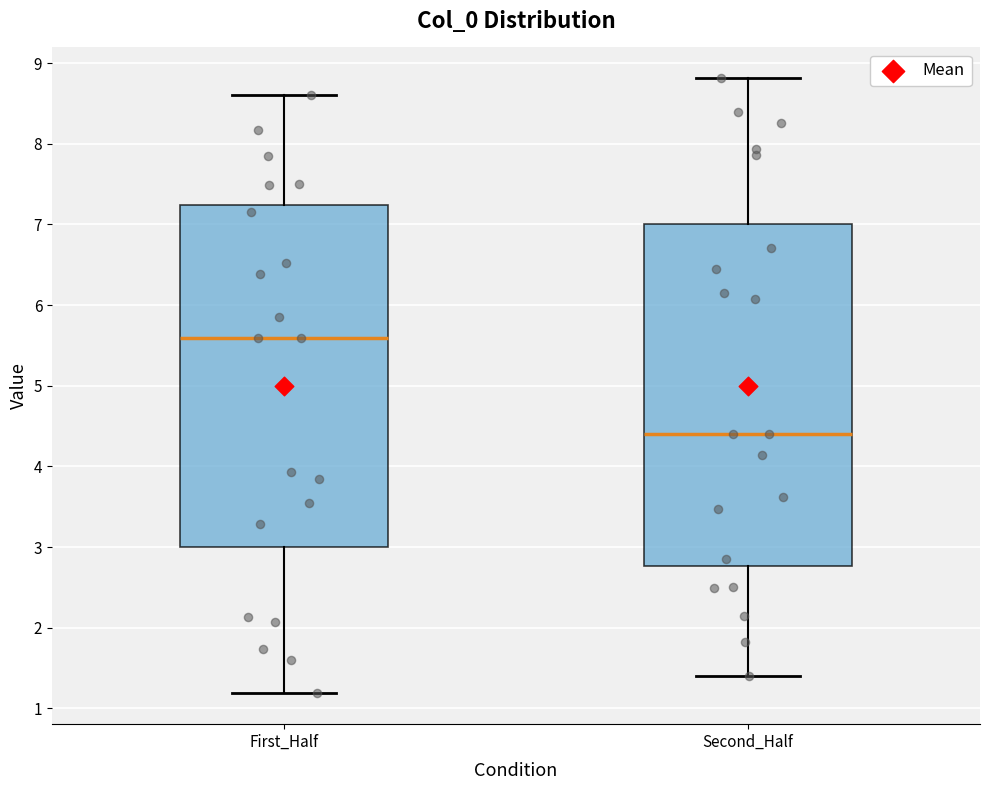

Where does the median line of the box for Second_Half sit on the y-axis? The values are not printed on the chart, so give them approximately, as read against the axis.

4.4